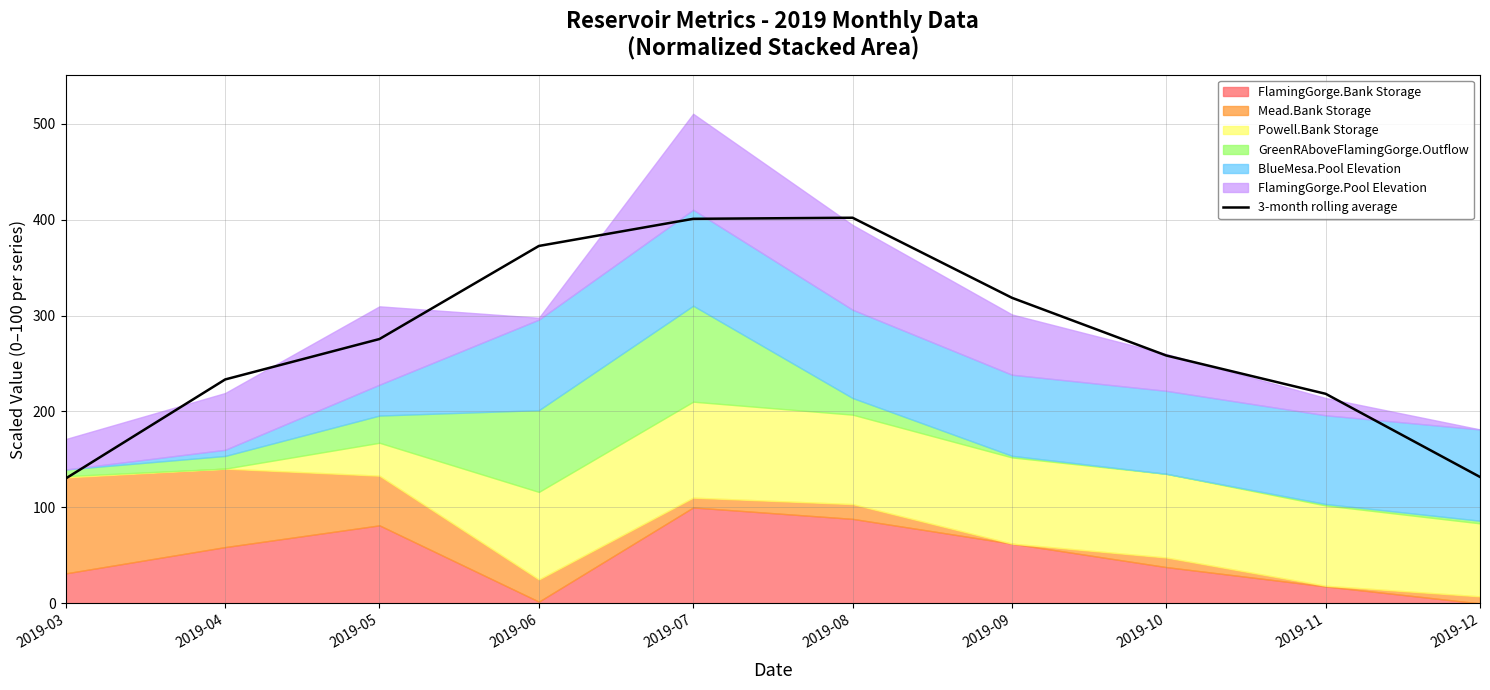

True or false: the data shows 112.8 at 2019-05.

False